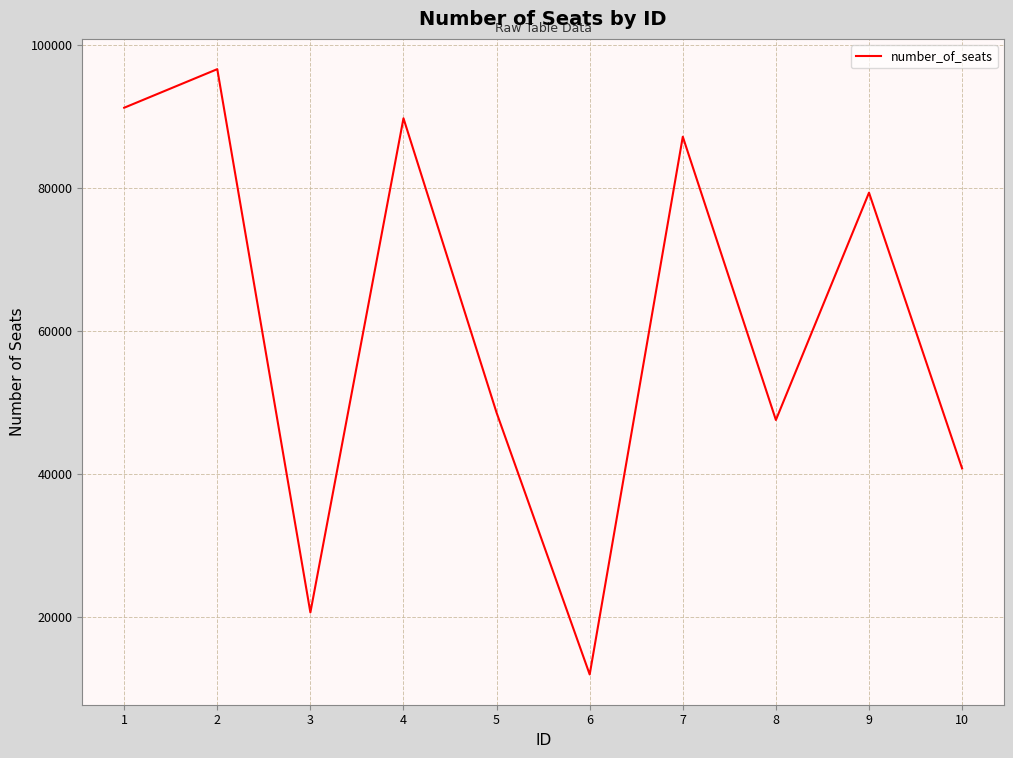

Is it true that the value at 5 is 48564?

True